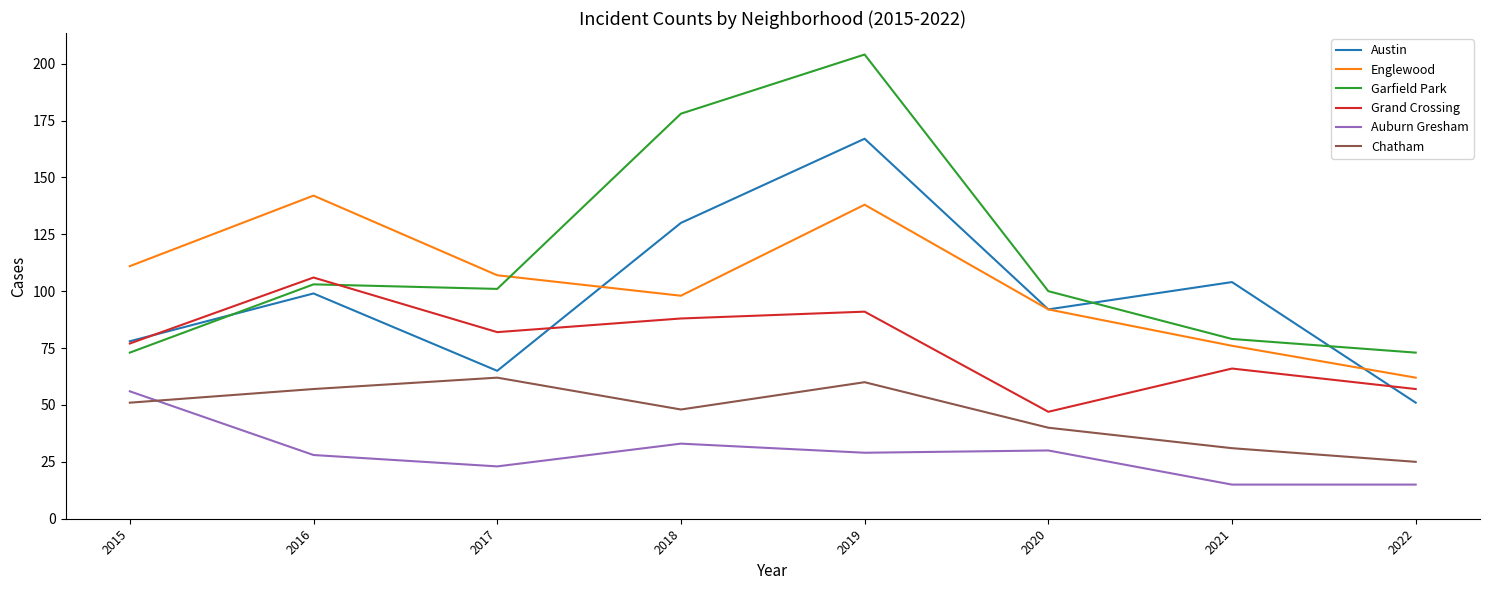

The Chatham series shows 62 at 2017. True or false?

True